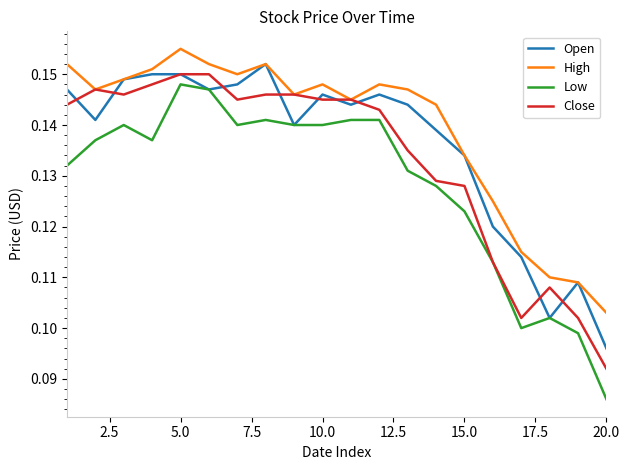

How many Close values are between 0 and 1?

20